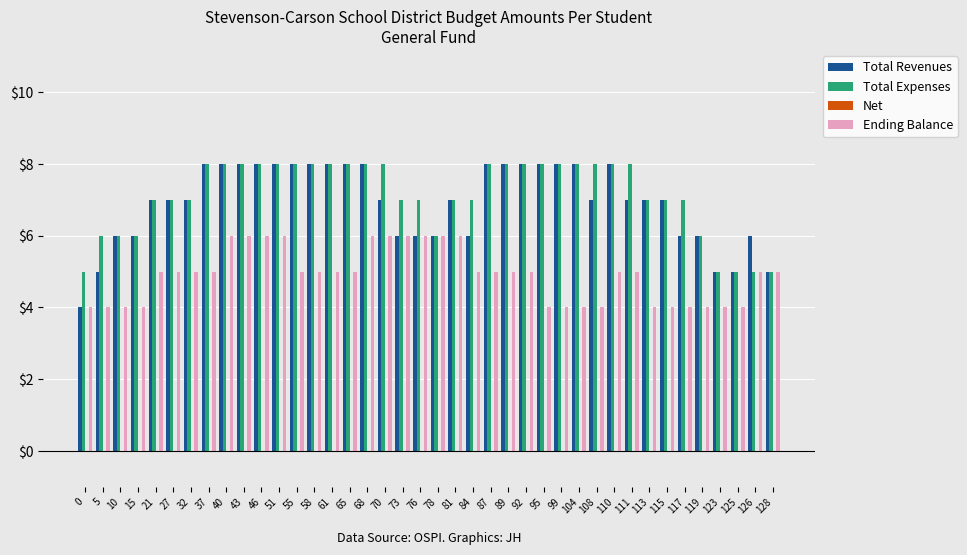

Read the Ending Balance value at 70.

6